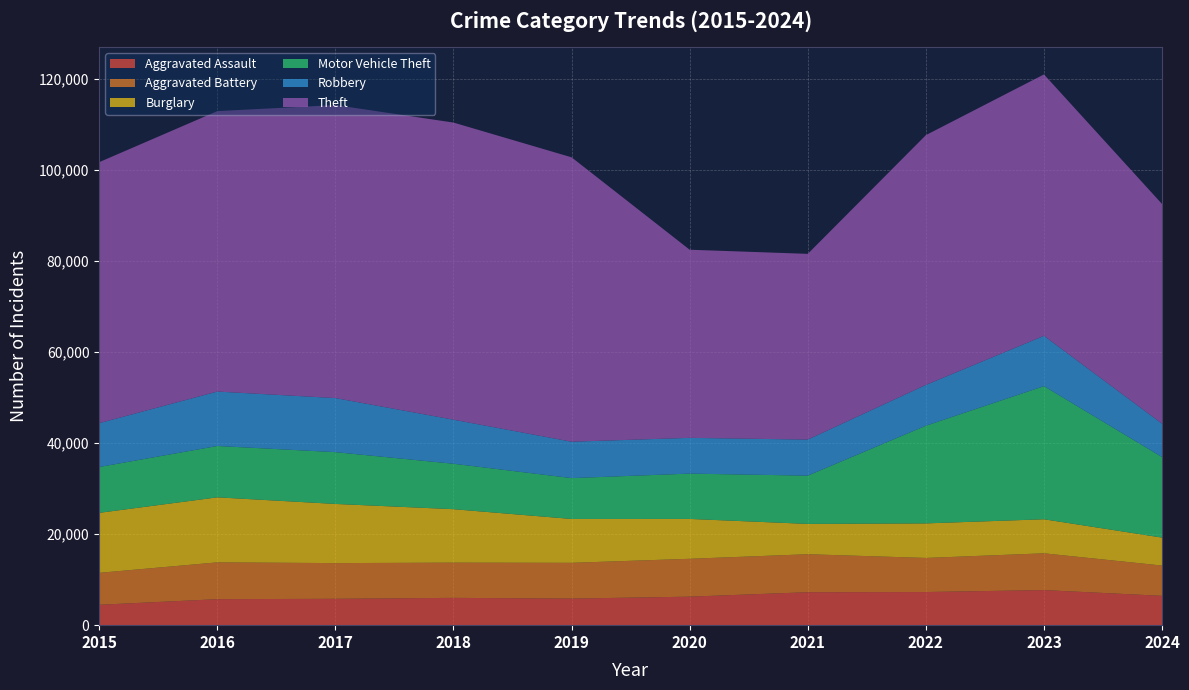

Reading right to left, transcribe all the data shown in this chart.

Aggravated Assault: 2024=6449	2023=7710	2022=7280	2021=7242	2020=6265	2019=5841	2018=6002	2017=5793	2016=5713	2015=4480
Aggravated Battery: 2024=6649	2023=8077	2022=7492	2021=8347	2020=8321	2019=7858	2018=7735	2017=7845	2016=8086	2015=7019
Burglary: 2024=6143	2023=7484	2022=7592	2021=6662	2020=8758	2019=9638	2018=11747	2017=13001	2016=14289	2015=13184
Motor Vehicle Theft: 2024=17692	2023=29249	2022=21463	2021=10604	2020=9959	2019=8977	2018=9985	2017=11380	2016=11285	2015=10068
Robbery: 2024=7325	2023=11053	2022=8963	2021=7920	2020=7855	2019=7995	2018=9681	2017=11880	2016=11960	2015=9638
Theft: 2024=48287	2023=57450	2022=54887	2021=40816	2020=41341	2019=62495	2018=65290	2017=64386	2016=61623	2015=57351